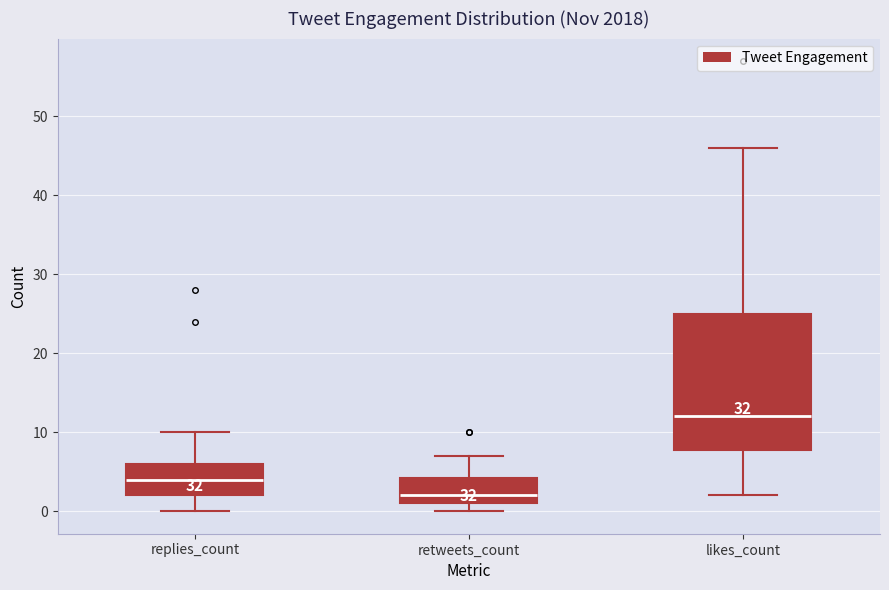

Reading left to right, read every box against the y-axis: the position of its median line, the range the box covers, and the ends of its whiskers. The values are not printed on the chart, so give them approximately, as read against the axis.

replies_count: median 4, box 2 to 6, whiskers 0 to 10
retweets_count: median 2, box 1 to 4, whiskers 0 to 7
likes_count: median 12, box 8 to 25, whiskers 2 to 46